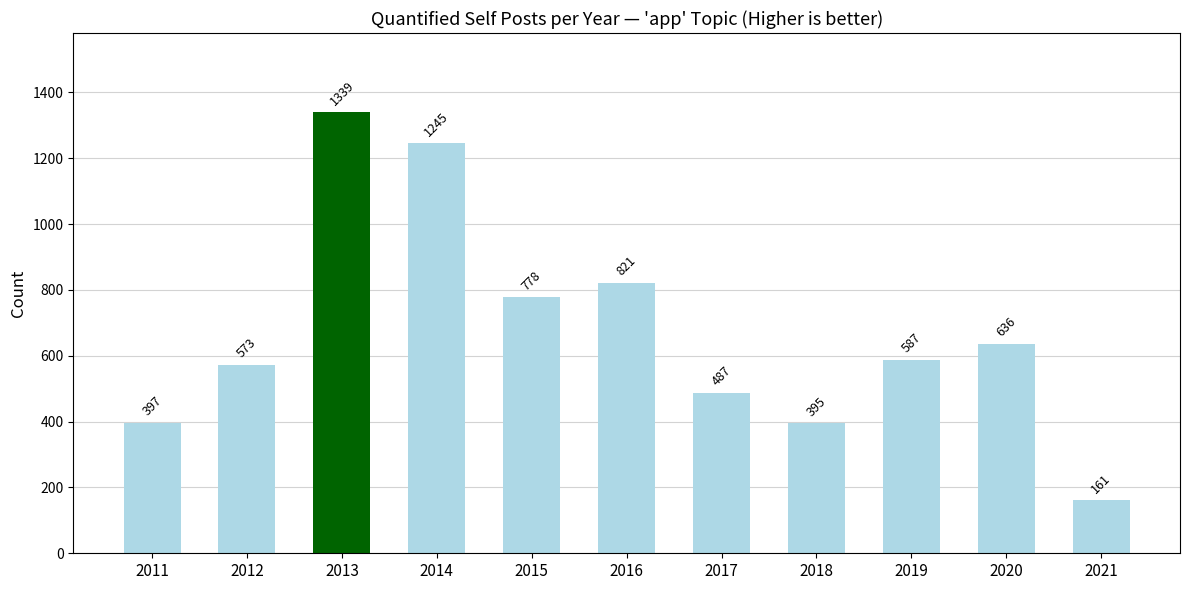

List the labels in order of value, smallest first.

2021, 2018, 2011, 2017, 2012, 2019, 2020, 2015, 2016, 2014, 2013